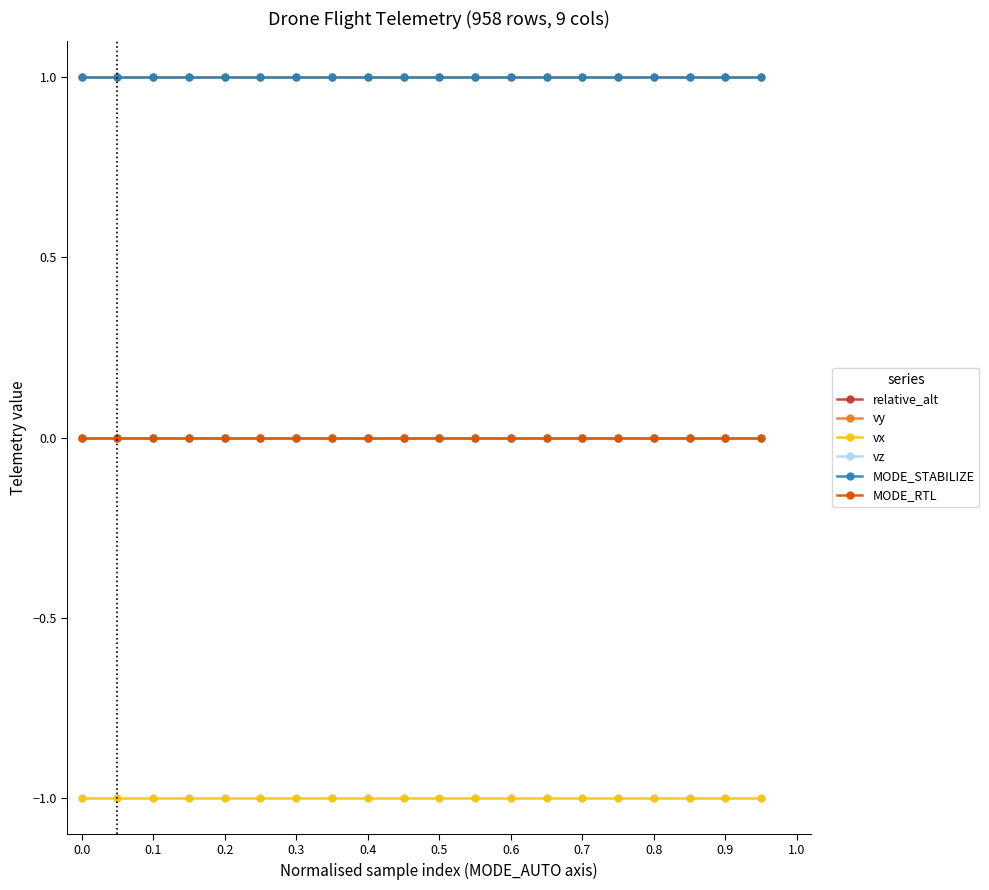

What is the greatest value displayed?

1